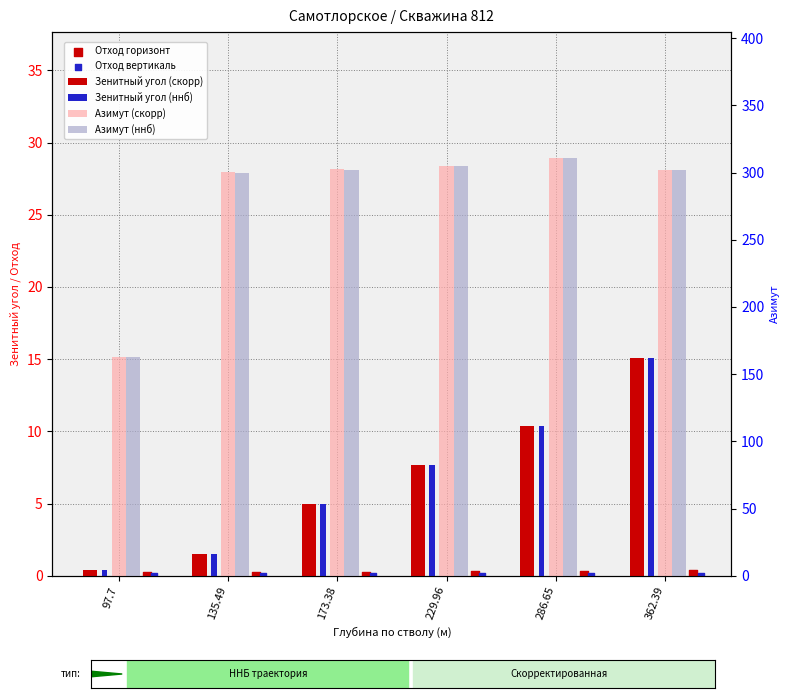

At how many categories does at least one series exceed 198?

5